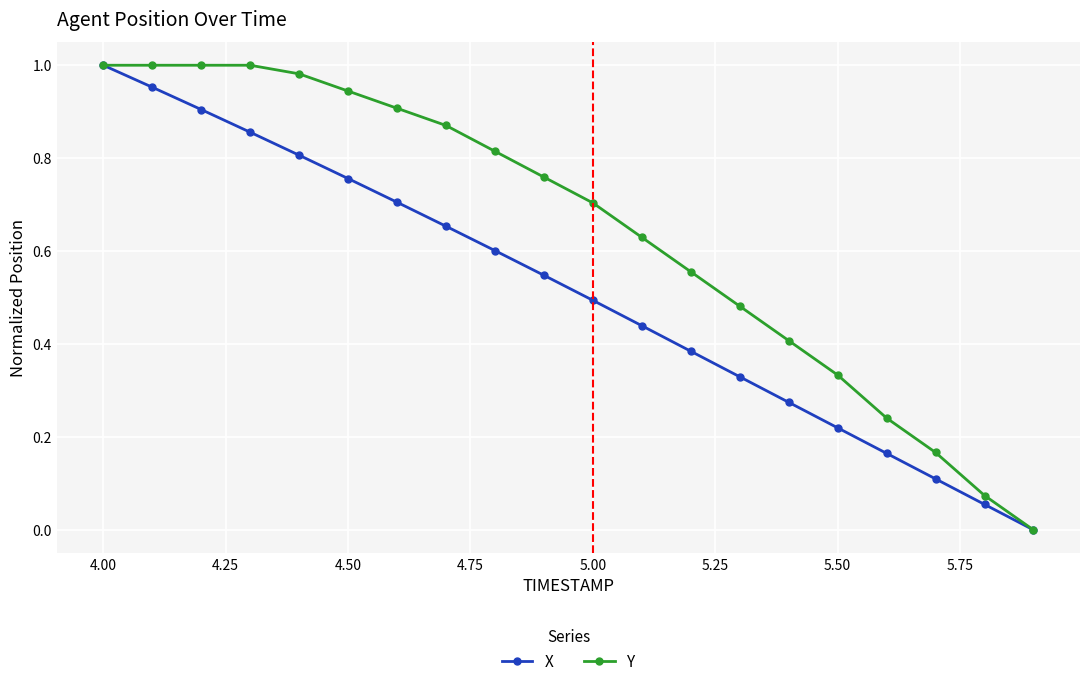

List the series in order of their overall mean, highest first.

Y, X